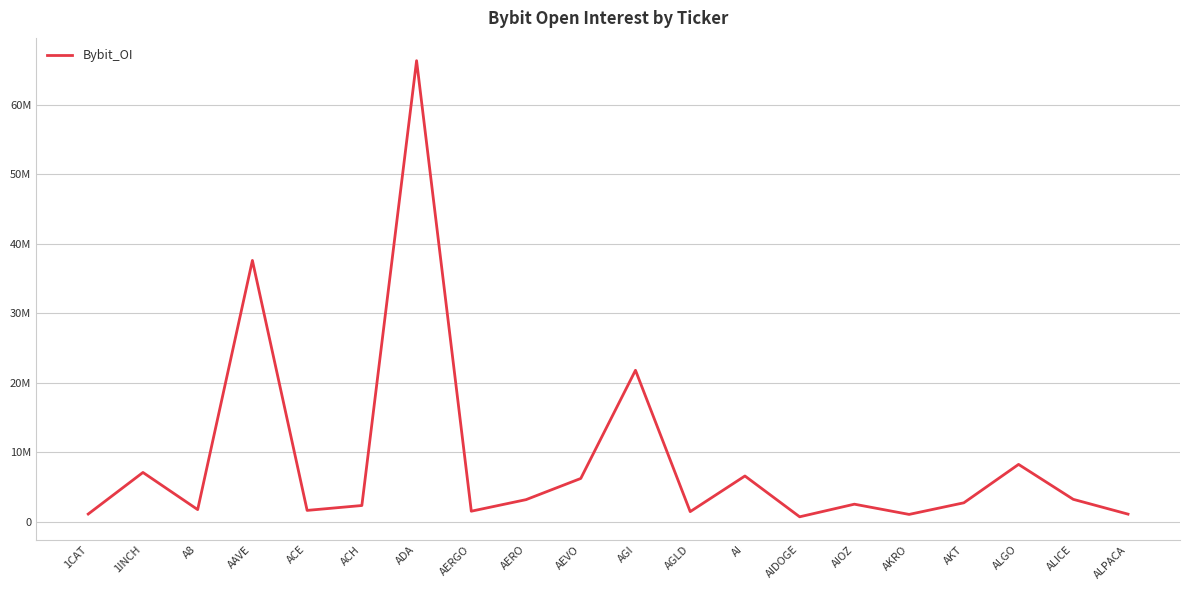

At which category does the data reach its first local peak?

1INCH